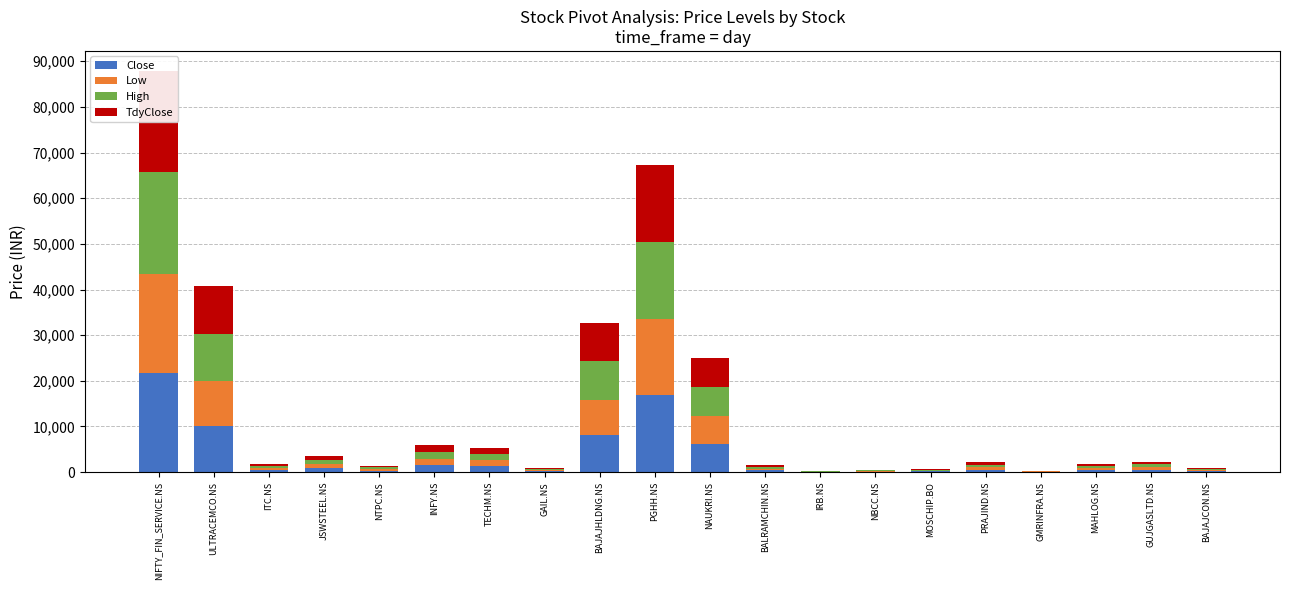

What is the label of the 19th bar from the left?

GUJGASLTD.NS